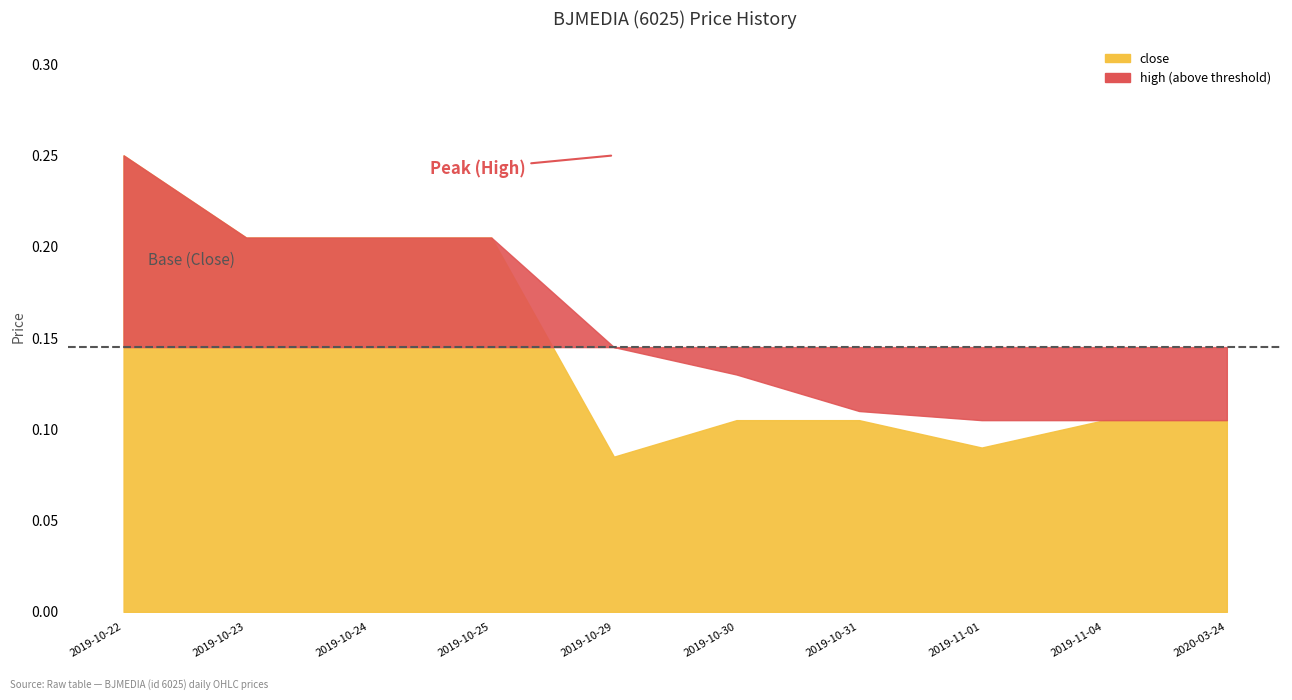

At which category is the sum across all series the highest?

2019-10-22